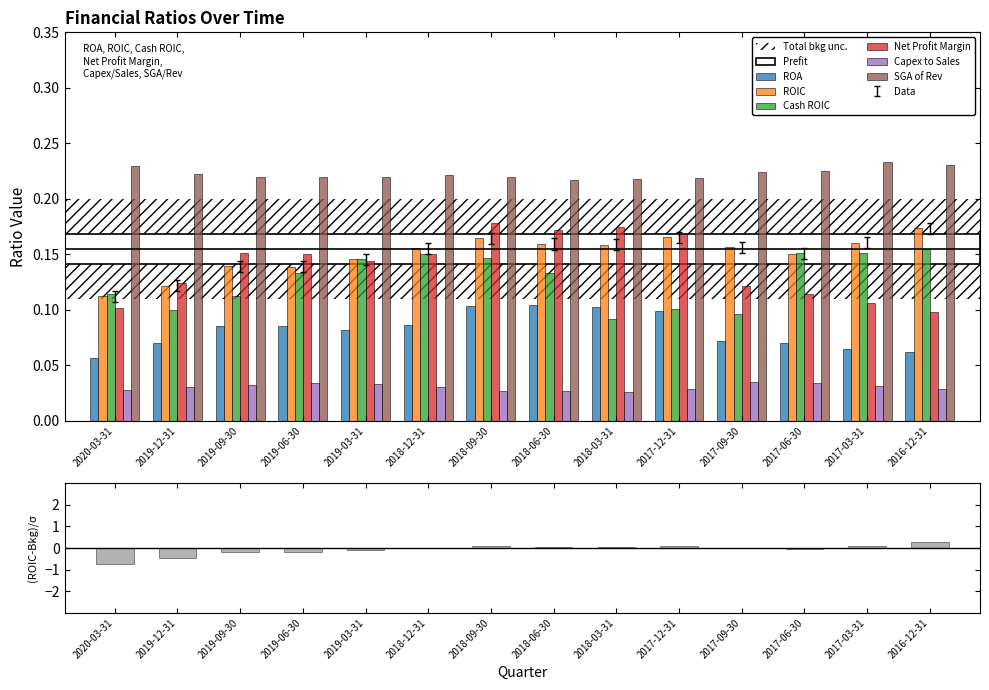

What is the difference between the maximum and minimum values in the ROIC series?

0.1